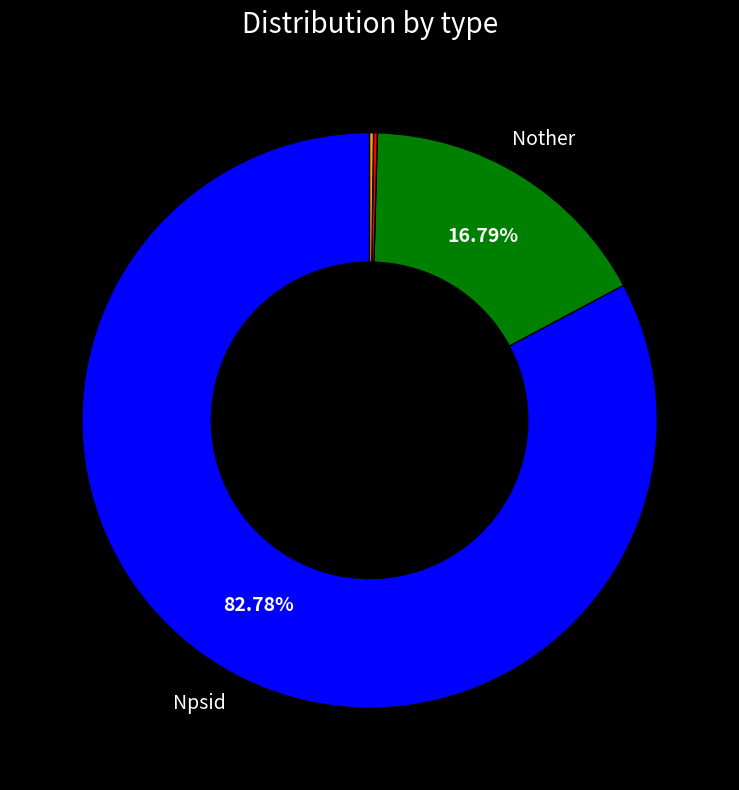

Is there any slice that represents more than half of the pie?

Yes